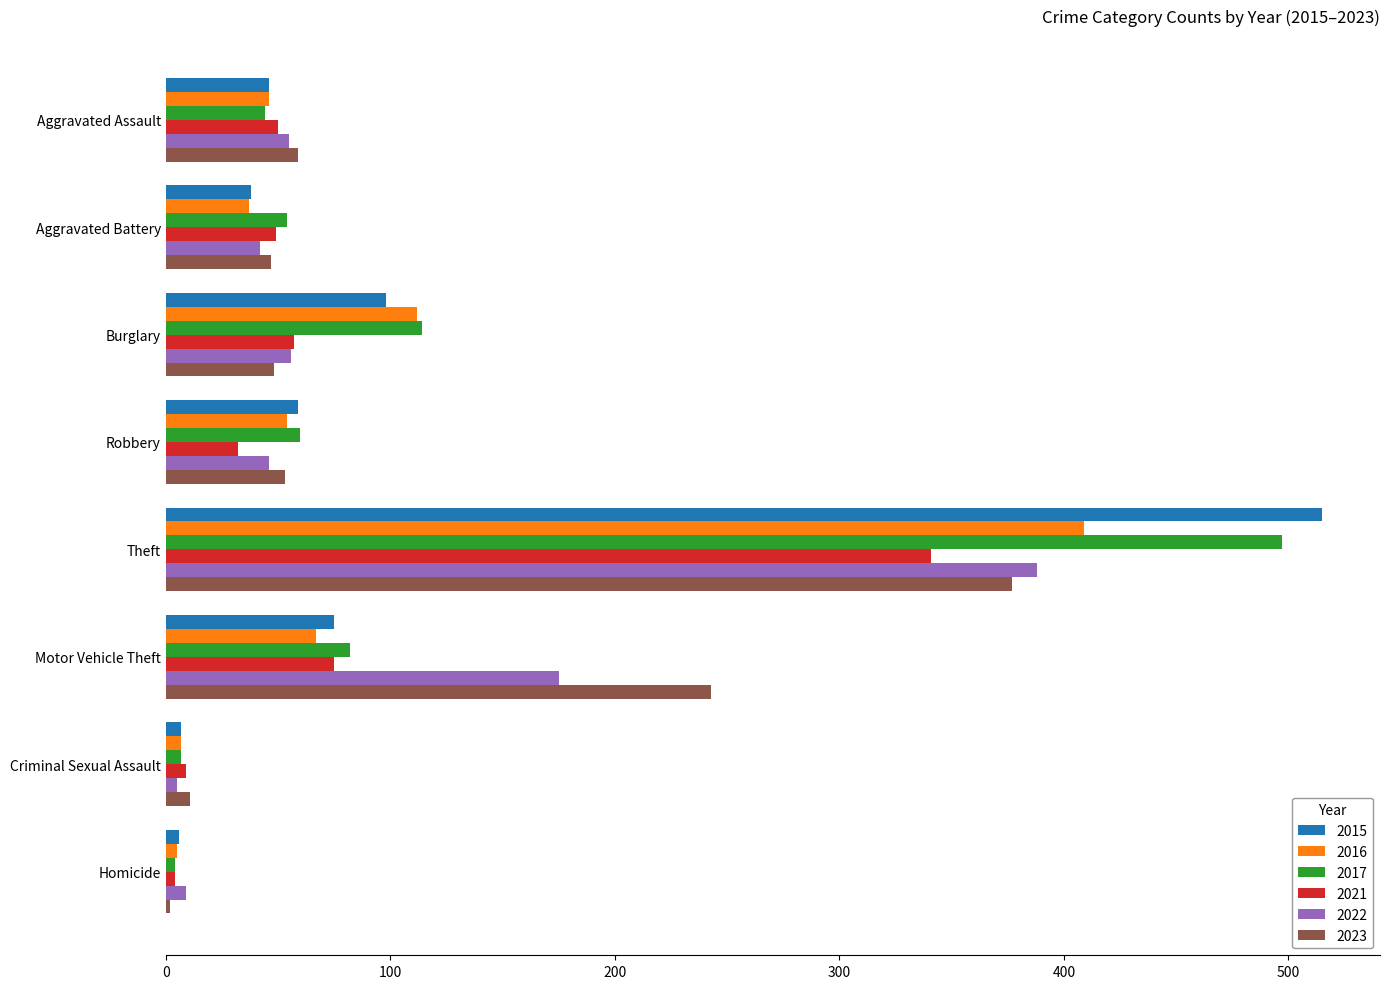

What is the average value of the 2016 series?

92